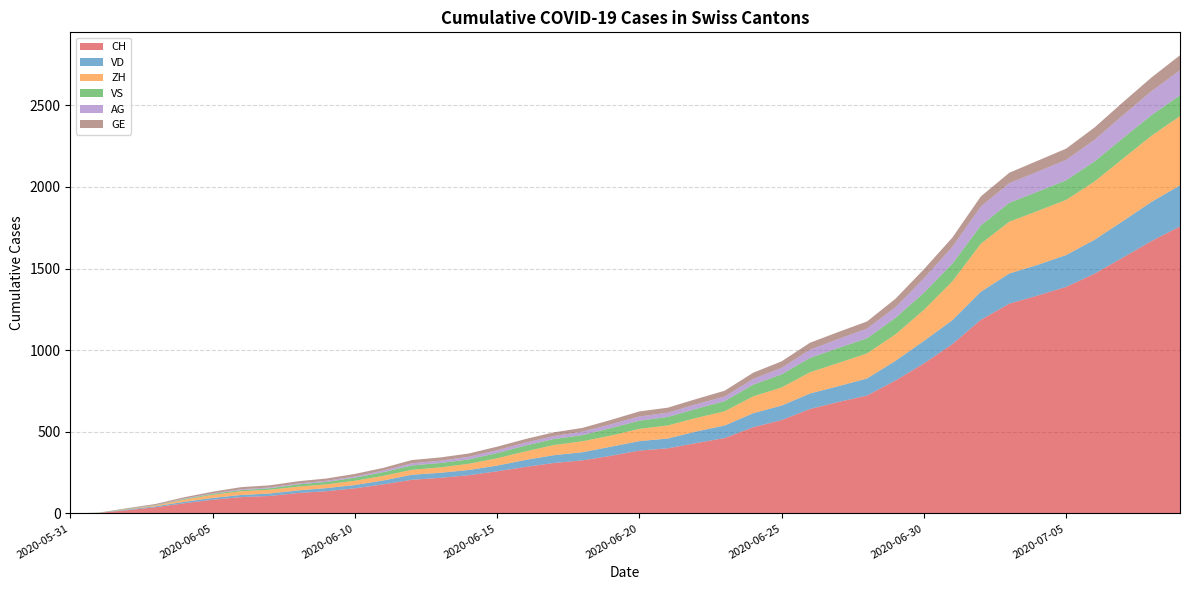

Reading left to right, extract all data points from this chart.

CH: 2020-05-31=0	2020-06-01=3	2020-06-02=20	2020-06-03=38	2020-06-04=62	2020-06-05=84	2020-06-06=100	2020-06-07=107	2020-06-08=125	2020-06-09=136	2020-06-10=154	2020-06-11=178	2020-06-12=206	2020-06-13=218	2020-06-14=234	2020-06-15=258	2020-06-16=285	2020-06-17=309	2020-06-18=325	2020-06-19=353	2020-06-20=385	2020-06-21=399	2020-06-22=431	2020-06-23=462	2020-06-24=528	2020-06-25=572	2020-06-26=640	2020-06-27=683	2020-06-28=722	2020-06-29=814	2020-06-30=919	2020-07-01=1037	2020-07-02=1186	2020-07-03=1285	2020-07-04=1335	2020-07-05=1388	2020-07-06=1469	2020-07-07=1568	2020-07-08=1669	2020-07-09=1758
VD: 2020-05-31=0	2020-06-01=0	2020-06-02=4	2020-06-03=6	2020-06-04=9	2020-06-05=11	2020-06-06=13	2020-06-07=15	2020-06-08=16	2020-06-09=19	2020-06-10=20	2020-06-11=24	2020-06-12=31	2020-06-13=31	2020-06-14=32	2020-06-15=35	2020-06-16=43	2020-06-17=48	2020-06-18=50	2020-06-19=56	2020-06-20=58	2020-06-21=60	2020-06-22=71	2020-06-23=77	2020-06-24=86	2020-06-25=89	2020-06-26=95	2020-06-27=97	2020-06-28=105	2020-06-29=121	2020-06-30=138	2020-07-01=147	2020-07-02=172	2020-07-03=185	2020-07-04=188	2020-07-05=195	2020-07-06=208	2020-07-07=224	2020-07-08=240	2020-07-09=252
ZH: 2020-05-31=0	2020-06-01=0	2020-06-02=2	2020-06-03=5	2020-06-04=13	2020-06-05=19	2020-06-06=23	2020-06-07=23	2020-06-08=23	2020-06-09=23	2020-06-10=26	2020-06-11=28	2020-06-12=30	2020-06-13=33	2020-06-14=38	2020-06-15=45	2020-06-16=52	2020-06-17=62	2020-06-18=67	2020-06-19=68	2020-06-20=75	2020-06-21=80	2020-06-22=83	2020-06-23=87	2020-06-24=103	2020-06-25=111	2020-06-26=130	2020-06-27=142	2020-06-28=153	2020-06-29=162	2020-06-30=190	2020-07-01=238	2020-07-02=294	2020-07-03=317	2020-07-04=330	2020-07-05=338	2020-07-06=357	2020-07-07=382	2020-07-08=405	2020-07-09=424
VS: 2020-05-31=0	2020-06-01=1	2020-06-02=2	2020-06-03=2	2020-06-04=4	2020-06-05=6	2020-06-06=7	2020-06-07=9	2020-06-08=14	2020-06-09=15	2020-06-10=19	2020-06-11=23	2020-06-12=27	2020-06-13=27	2020-06-14=27	2020-06-15=32	2020-06-16=36	2020-06-17=37	2020-06-18=38	2020-06-19=46	2020-06-20=50	2020-06-21=52	2020-06-22=56	2020-06-23=62	2020-06-24=72	2020-06-25=80	2020-06-26=88	2020-06-27=92	2020-06-28=93	2020-06-29=101	2020-06-30=105	2020-07-01=108	2020-07-02=112	2020-07-03=116	2020-07-04=118	2020-07-05=120	2020-07-06=123	2020-07-07=126	2020-07-08=126	2020-07-09=128
AG: 2020-05-31=0	2020-06-01=0	2020-06-02=0	2020-06-03=1	2020-06-04=3	2020-06-05=3	2020-06-06=5	2020-06-07=5	2020-06-08=5	2020-06-09=7	2020-06-10=7	2020-06-11=10	2020-06-12=13	2020-06-13=14	2020-06-14=16	2020-06-15=17	2020-06-16=18	2020-06-17=18	2020-06-18=21	2020-06-19=23	2020-06-20=26	2020-06-21=26	2020-06-22=28	2020-06-23=28	2020-06-24=35	2020-06-25=40	2020-06-26=50	2020-06-27=55	2020-06-28=59	2020-06-29=65	2020-06-30=88	2020-07-01=103	2020-07-02=116	2020-07-03=120	2020-07-04=123	2020-07-05=125	2020-07-06=132	2020-07-07=140	2020-07-08=147	2020-07-09=153
GE: 2020-05-31=0	2020-06-01=1	2020-06-02=4	2020-06-03=6	2020-06-04=8	2020-06-05=10	2020-06-06=13	2020-06-07=13	2020-06-08=14	2020-06-09=14	2020-06-10=16	2020-06-11=16	2020-06-12=20	2020-06-13=20	2020-06-14=20	2020-06-15=22	2020-06-16=22	2020-06-17=23	2020-06-18=23	2020-06-19=27	2020-06-20=31	2020-06-21=31	2020-06-22=32	2020-06-23=36	2020-06-24=38	2020-06-25=40	2020-06-26=43	2020-06-27=43	2020-06-28=44	2020-06-29=52	2020-06-30=56	2020-07-01=57	2020-07-02=62	2020-07-03=64	2020-07-04=67	2020-07-05=69	2020-07-06=76	2020-07-07=80	2020-07-08=84	2020-07-09=92